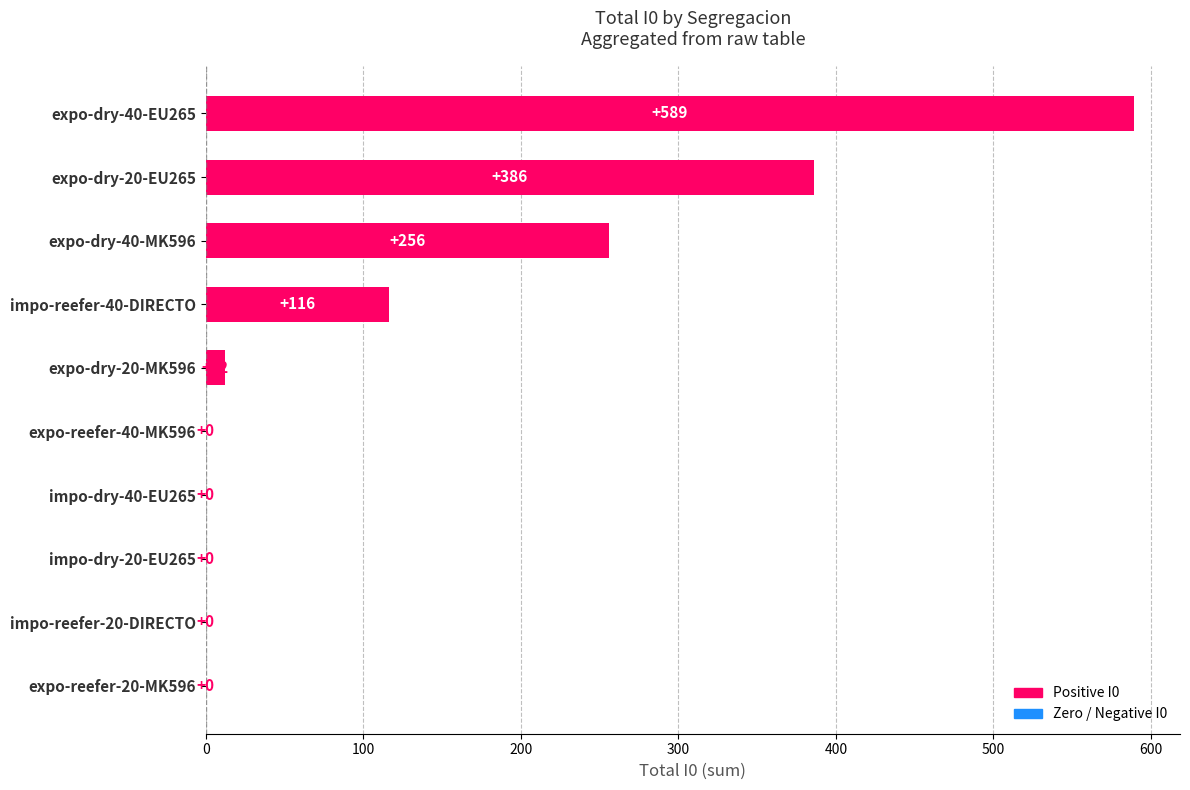

How many data points does each series have?

10